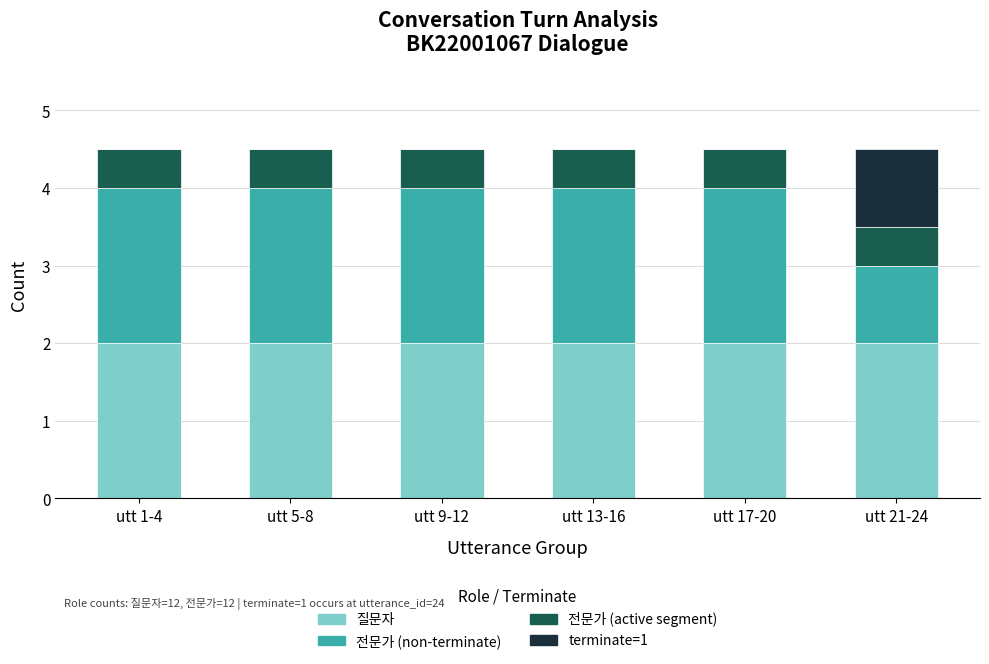

The value of 질문자 at utt 5-8 is 0.5. True or false?

False